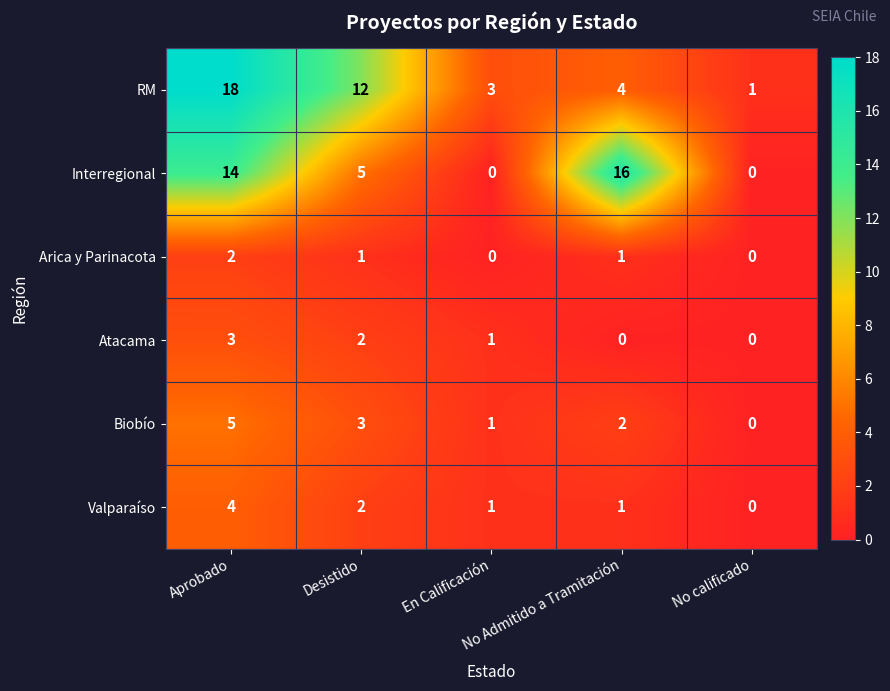

How many Valparaíso values are between 1 and 2?

3